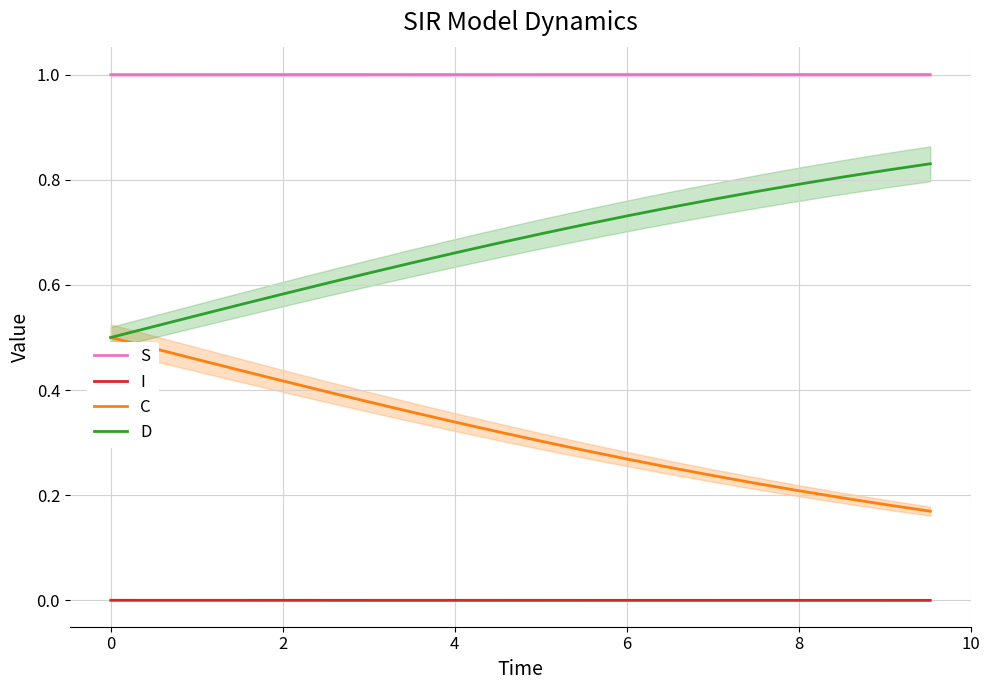

True or false: C and I cross at least once.

False